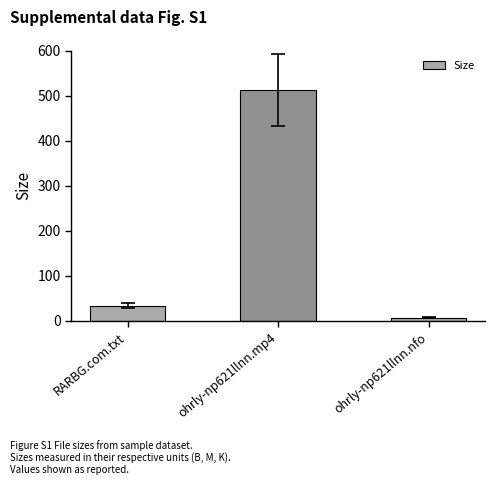

Reading left to right, what are all the values shown in this chart?

34.0	512.9	7.0